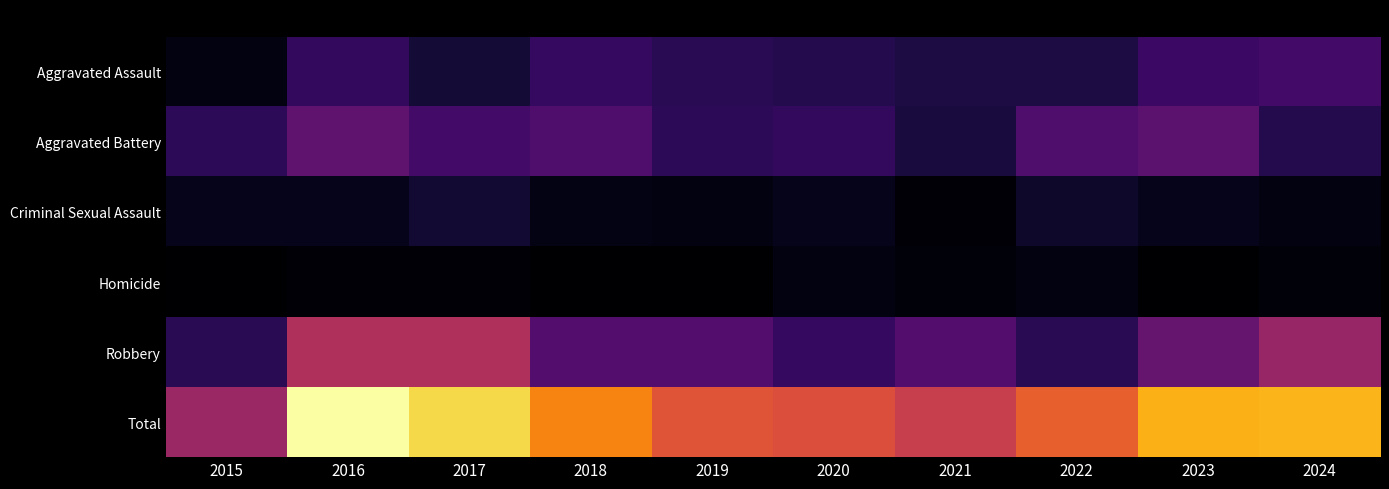

Which series has the largest total across all categories?

Total